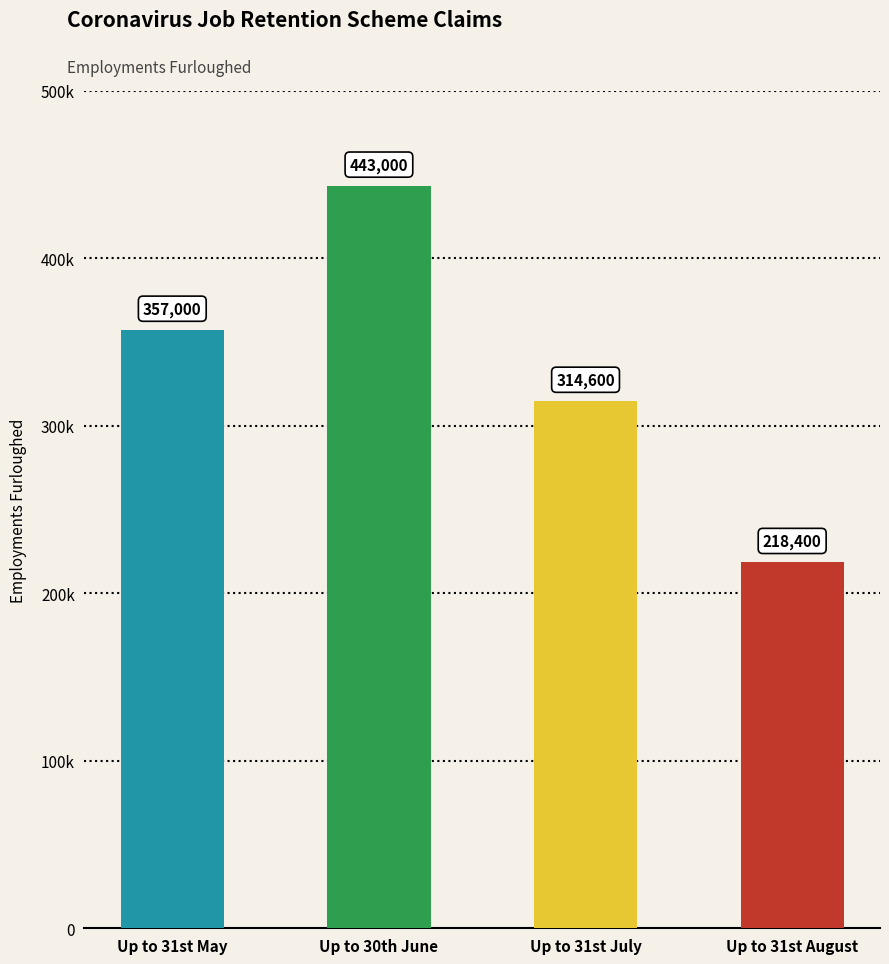

At which category does the chart reach its peak across all series?

Up to 30th June